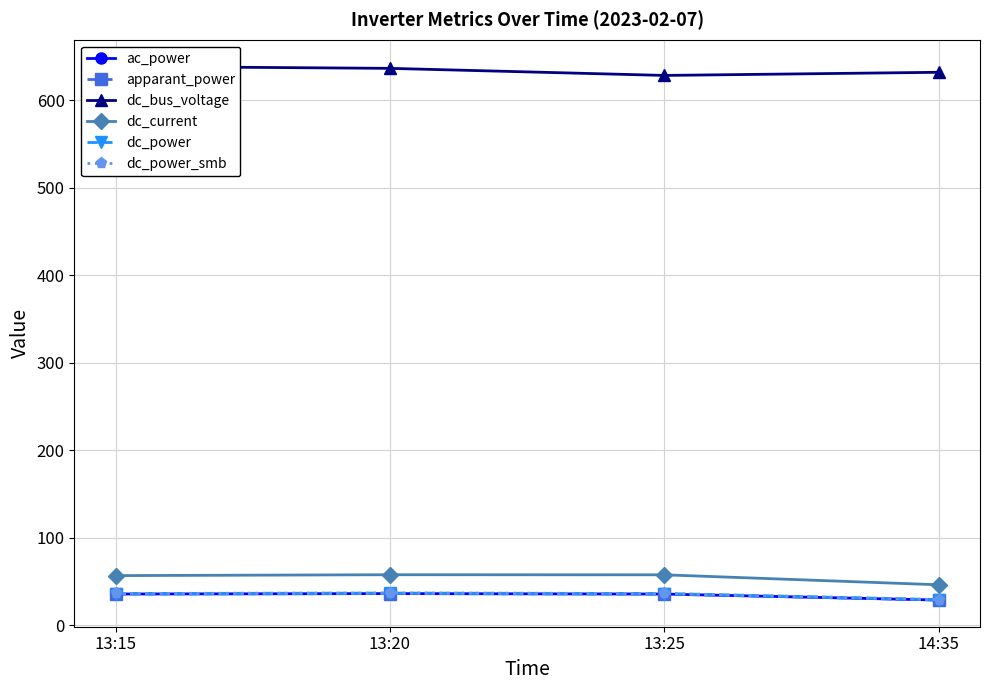

What is the label of the 1st point from the left?

13:15